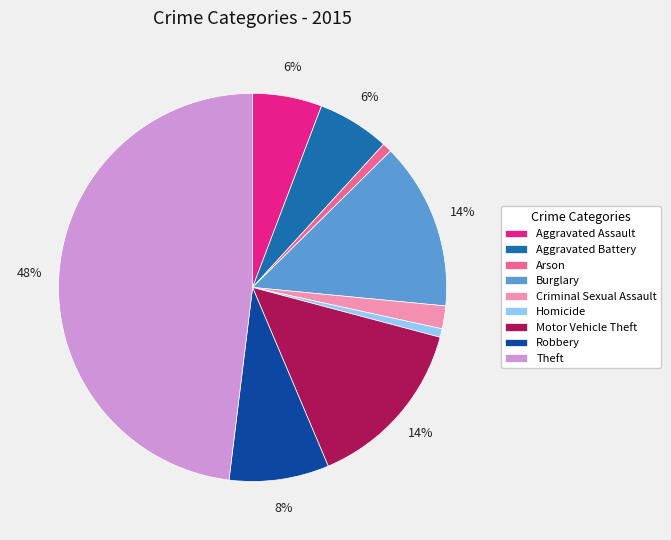

True or false: Aggravated Battery accounts for 1% of the total.

False